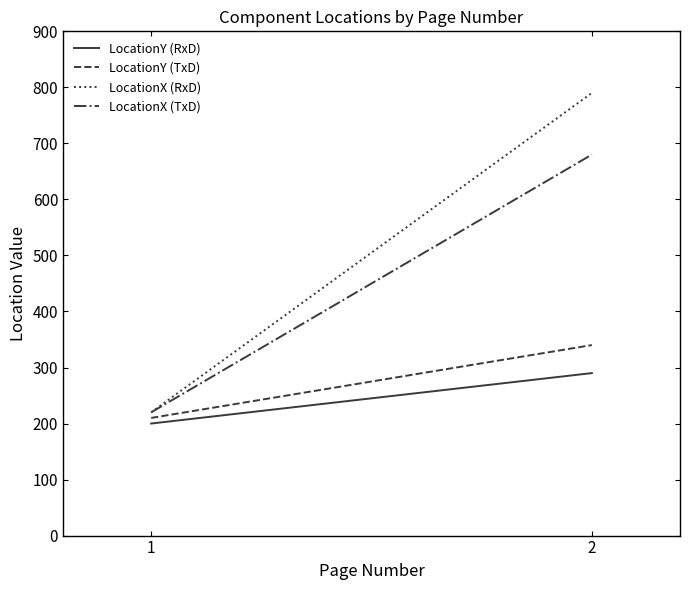

What is the difference between the LocationY (RxD) values at 1 and 2?

90